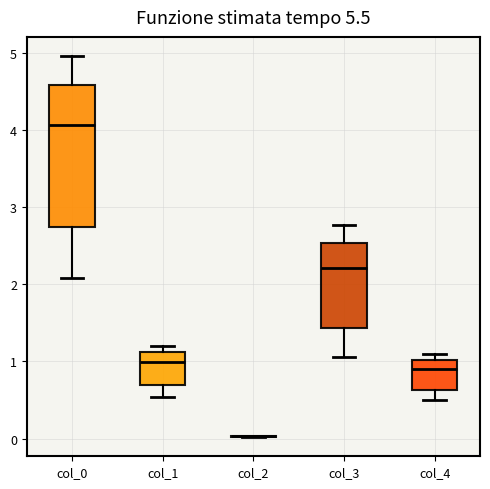

Reading left to right, read every box against the y-axis: the position of its median line, the range the box covers, and the ends of its whiskers. The values are not printed on the chart, so give them approximately, as read against the axis.

col_0: median 4.1, box 2.7 to 4.6, whiskers 2.1 to 5.0
col_1: median 1.0, box 0.7 to 1.1, whiskers 0.5 to 1.2
col_2: box collapsed to a line at 0.0, whiskers 0.0 to 0.0
col_3: median 2.2, box 1.4 to 2.5, whiskers 1.1 to 2.8
col_4: median 0.9, box 0.6 to 1.0, whiskers 0.5 to 1.1